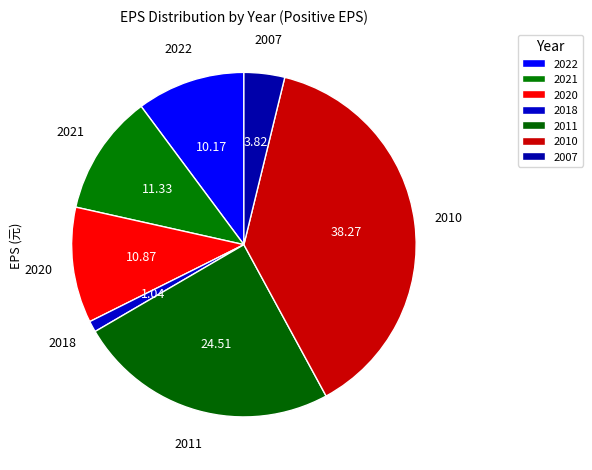

Rank the categories by value from lowest to highest.

2018, 2007, 2022, 2020, 2021, 2011, 2010